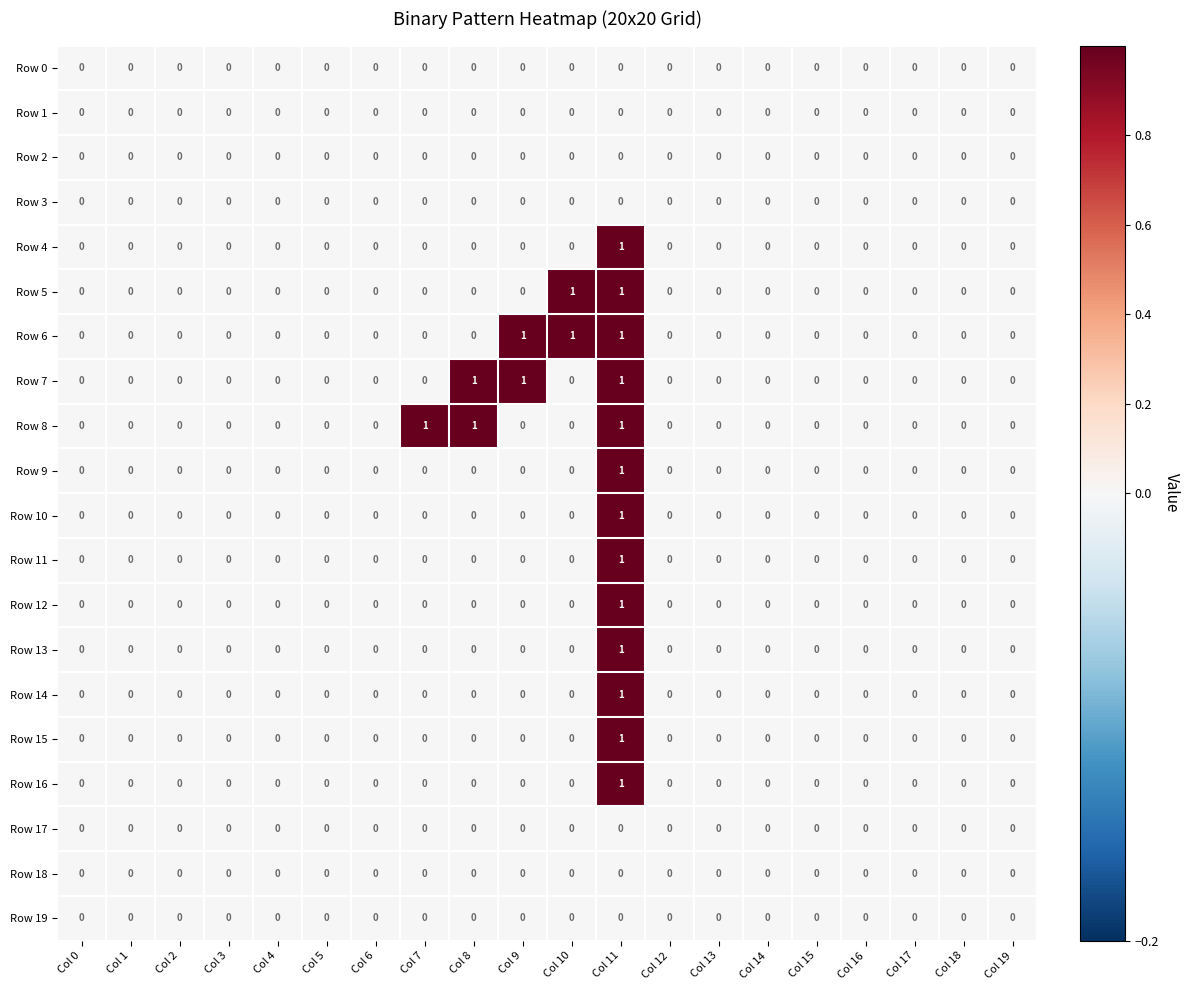

True or false: Row 4 has a value of 0 at Col 3.

True